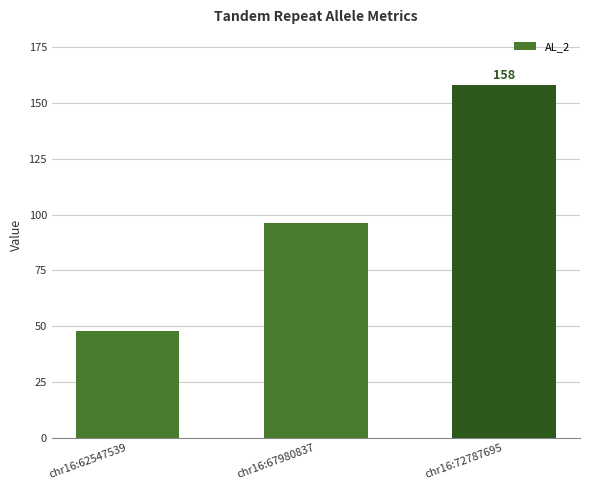

Reading right to left, extract all data points from this chart.

158	96	48